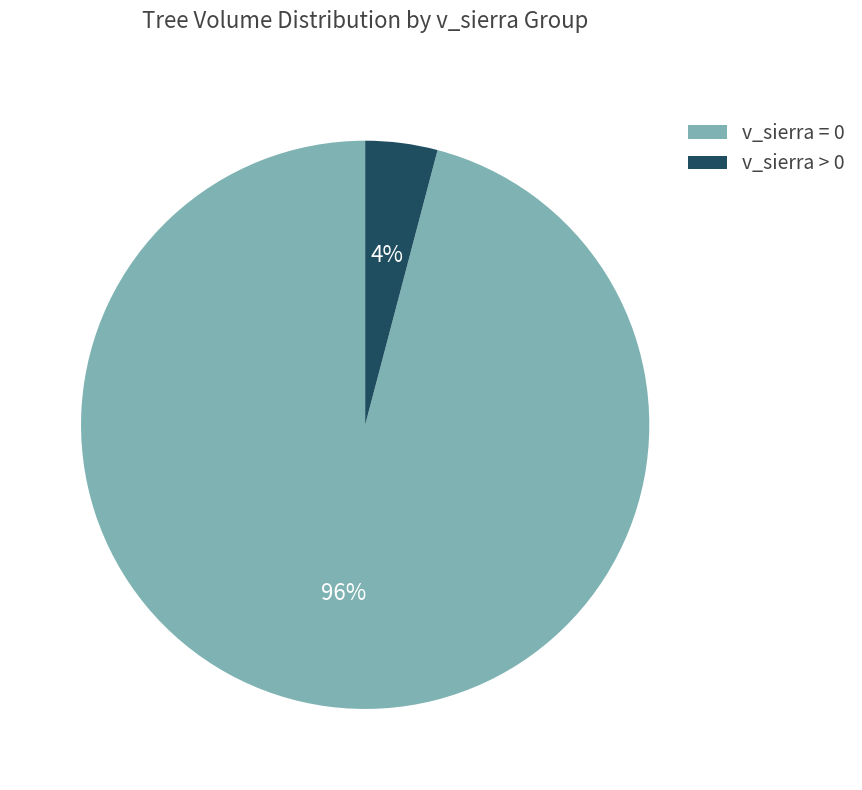

Which category has the smallest portion of the pie?

v_sierra > 0